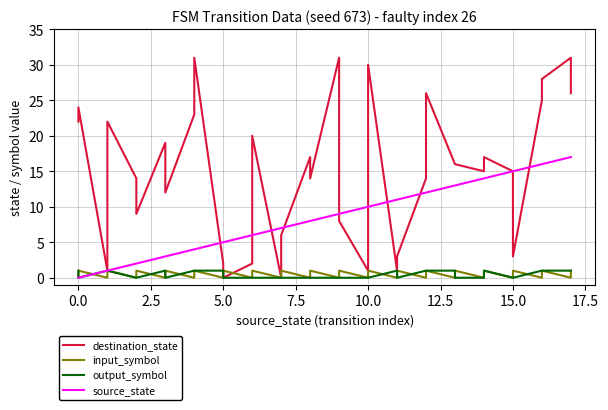

The value of input_symbol at 15.0 is 0. True or false?

False